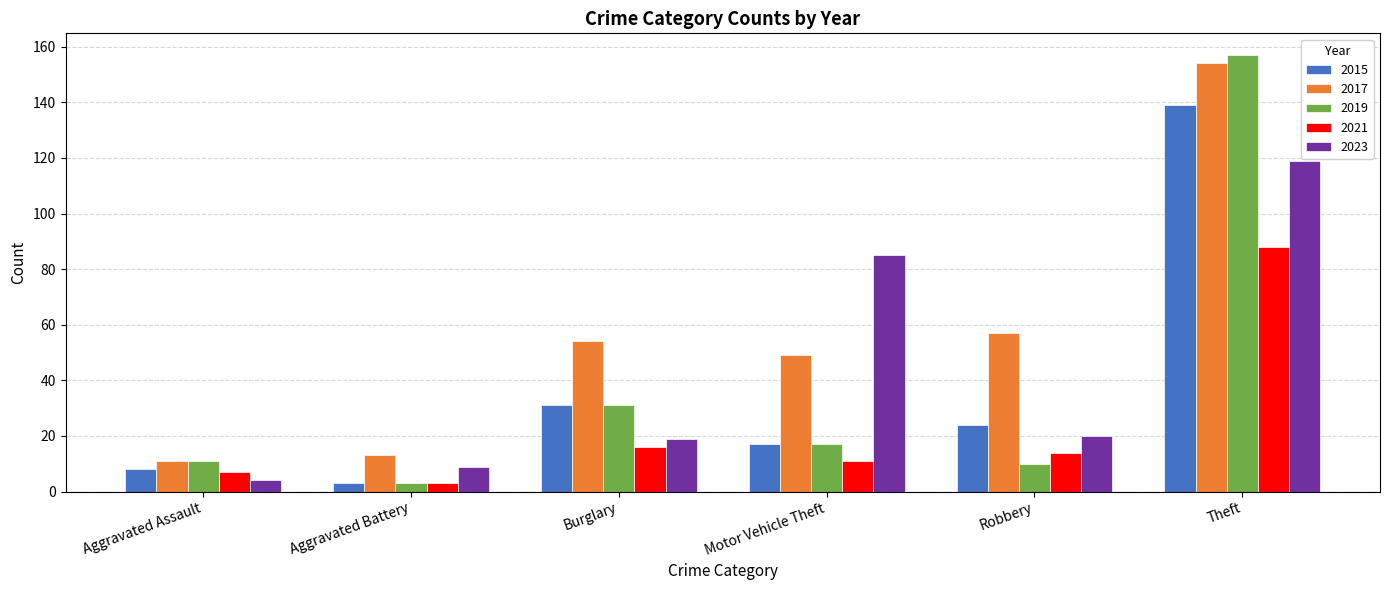

Rank the series at Theft from lowest to highest value.

2021, 2023, 2015, 2017, 2019